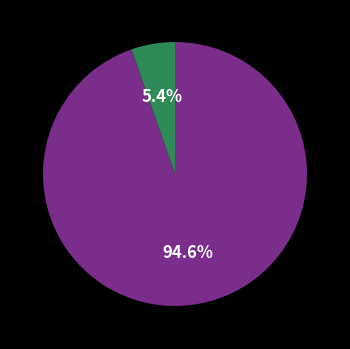

Does any single category account for the majority?

Yes